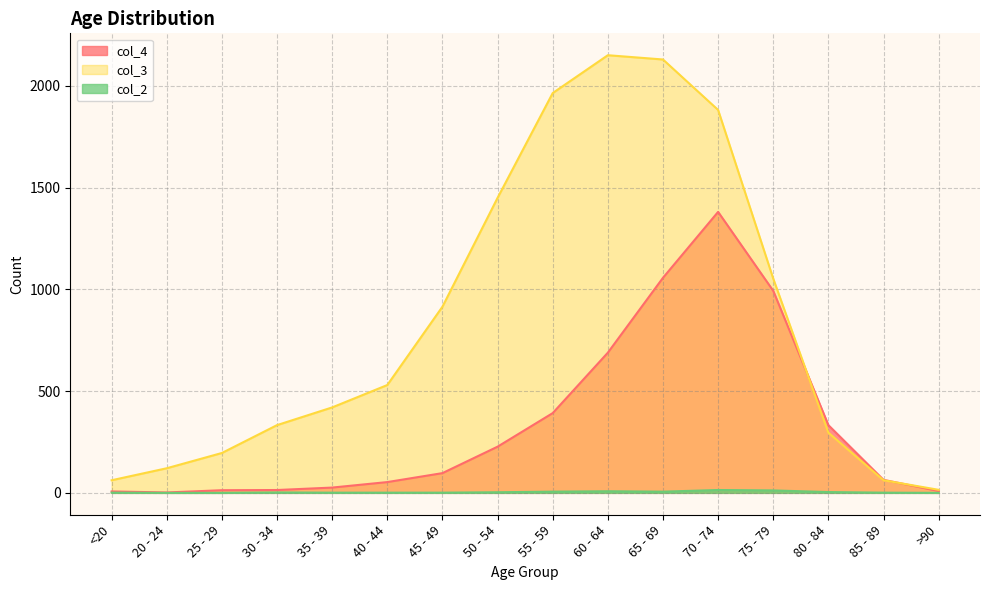

Rank the series by their average value, from highest to lowest.

col_3, col_4, col_2